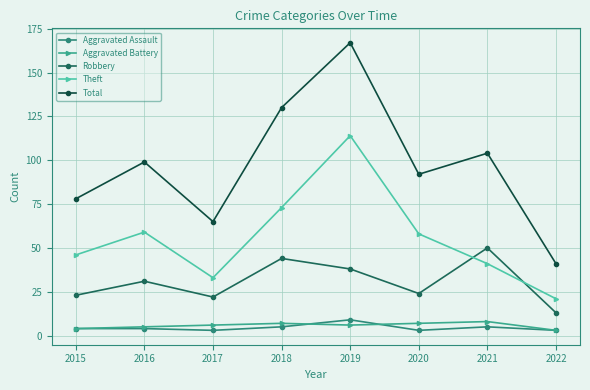

True or false: Aggravated Assault and Robbery cross at least once.

False